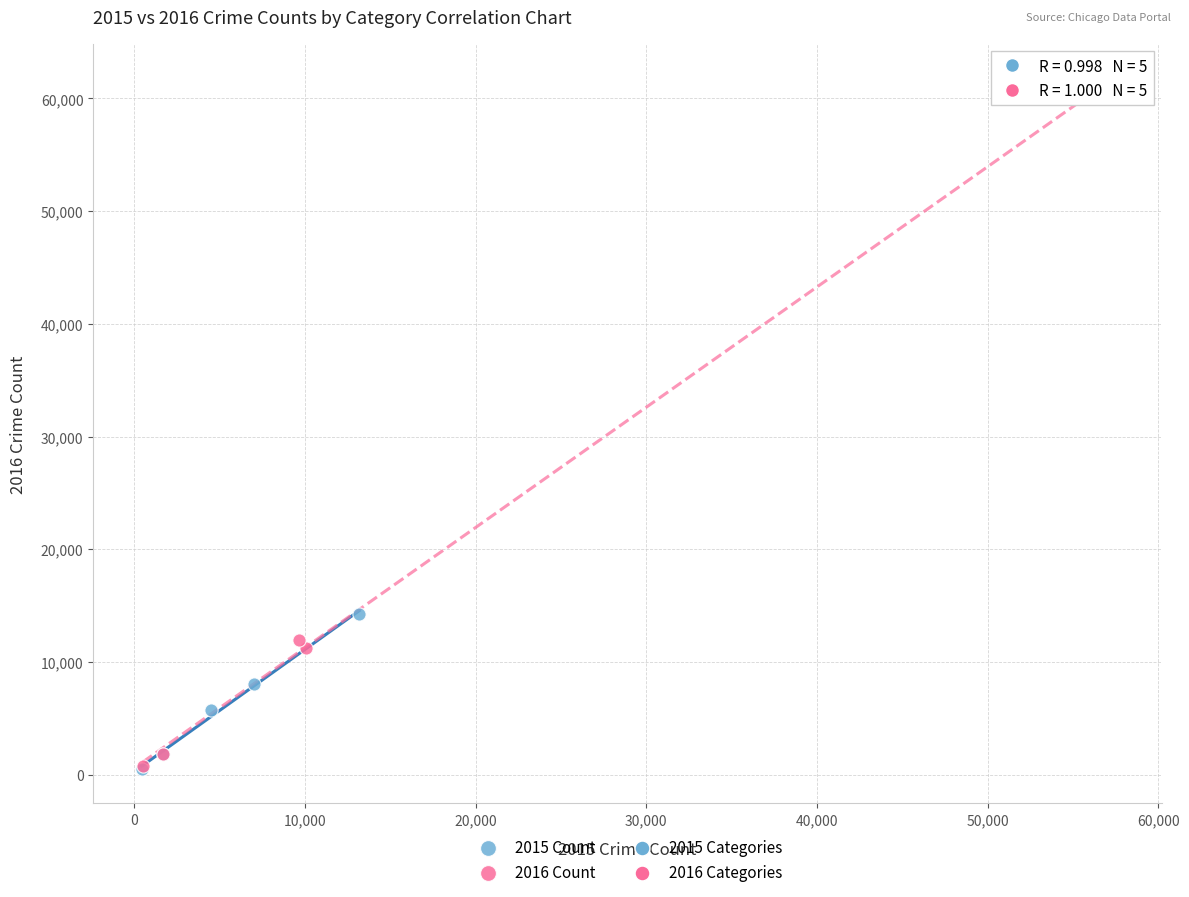

Which series has the largest Y range (max minus min)?

2016 Count